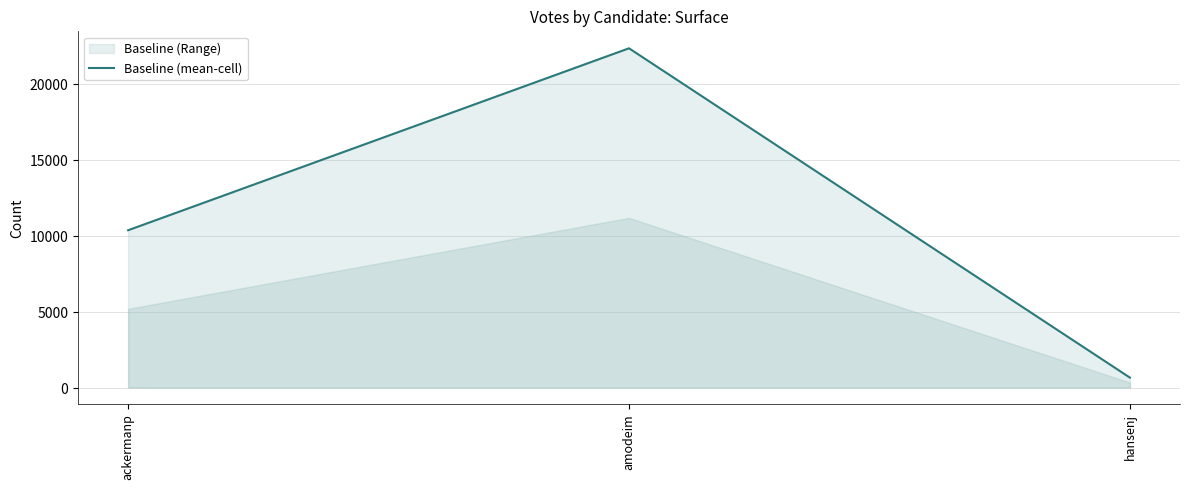

What is the label of the 1st point from the left?

ackermanp